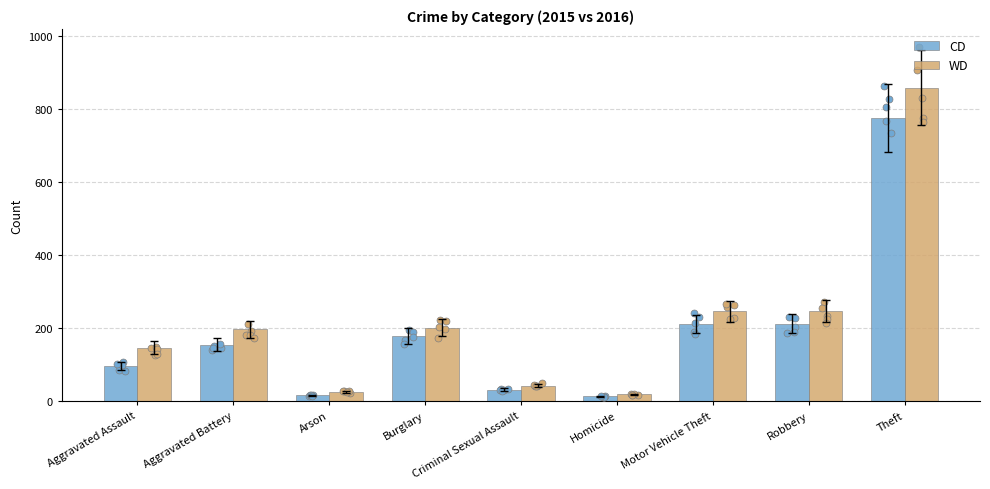

At which category is the sum across all series the highest?

Theft